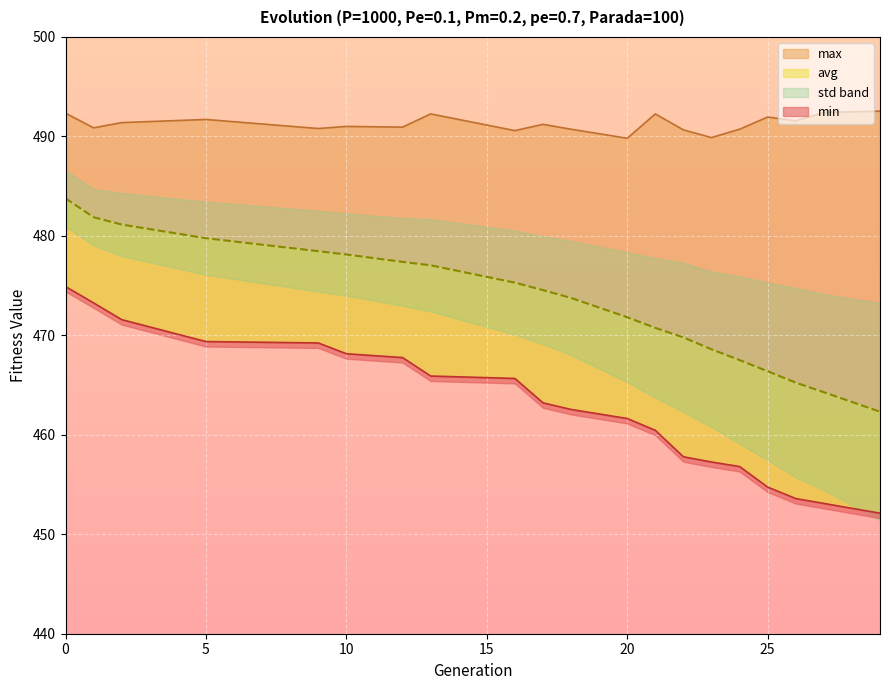

What is the difference between the maximum and minimum values in the max series?

2.7